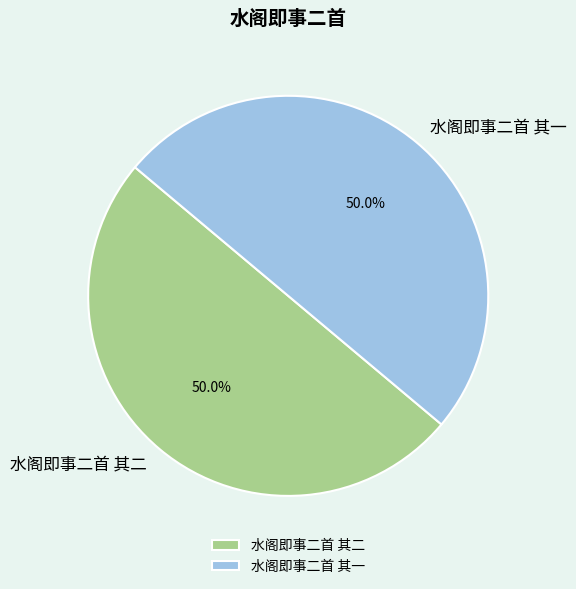

Count the number of slices in the pie.

2